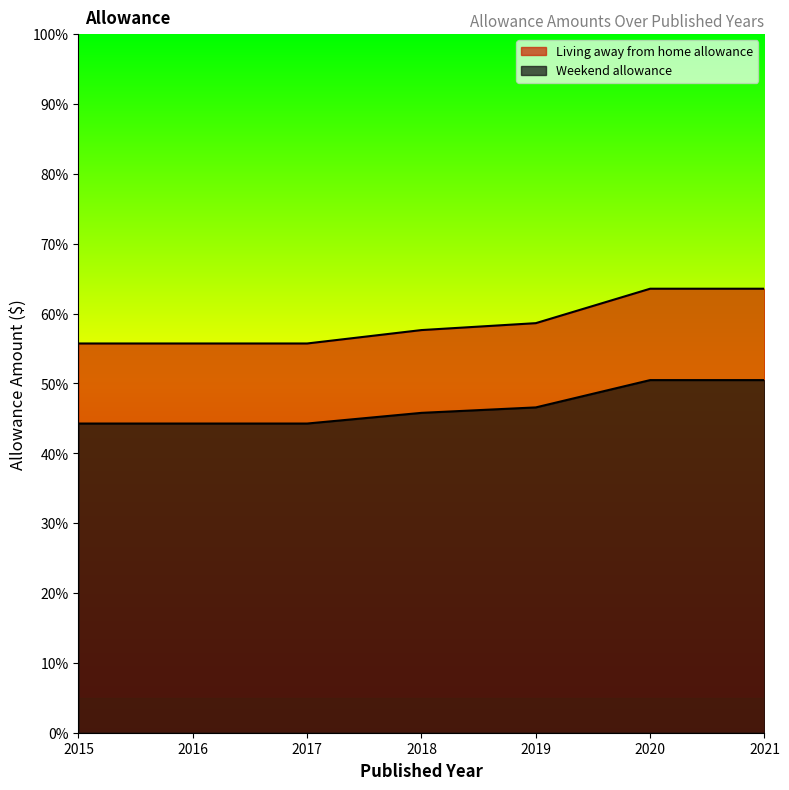

Where does the Weekend allowance series first go above 45?

2018